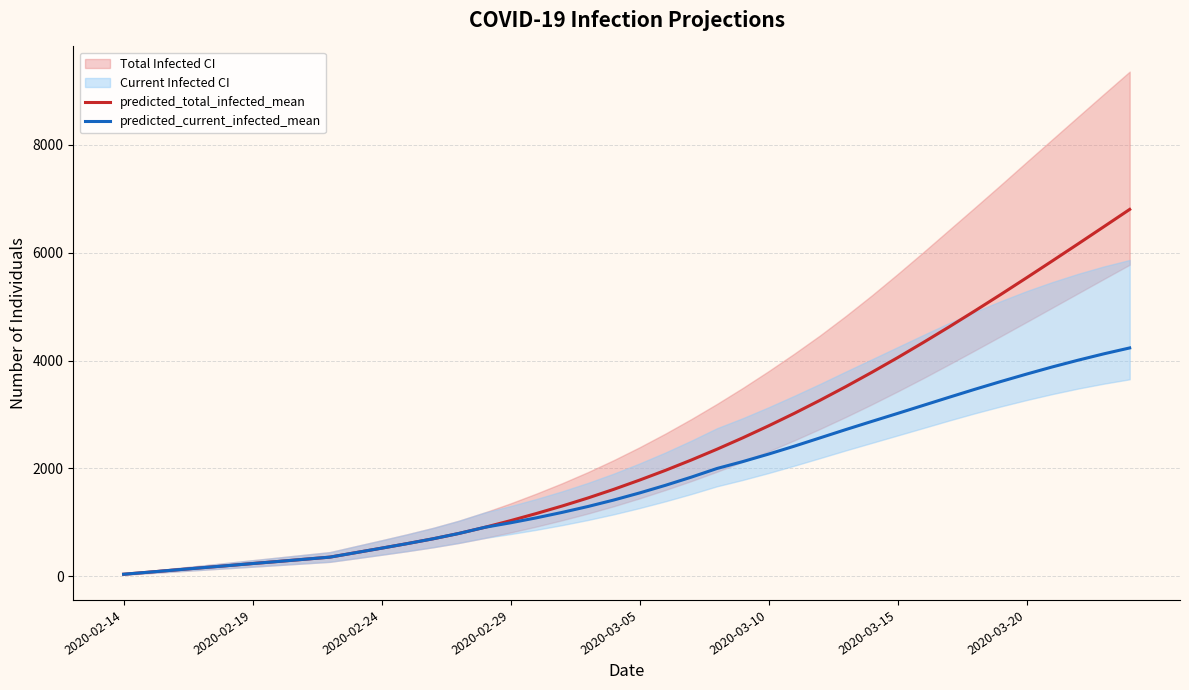

What is the sum of the predicted_total_infected_mean values at 2020-02-14 and 12?

737